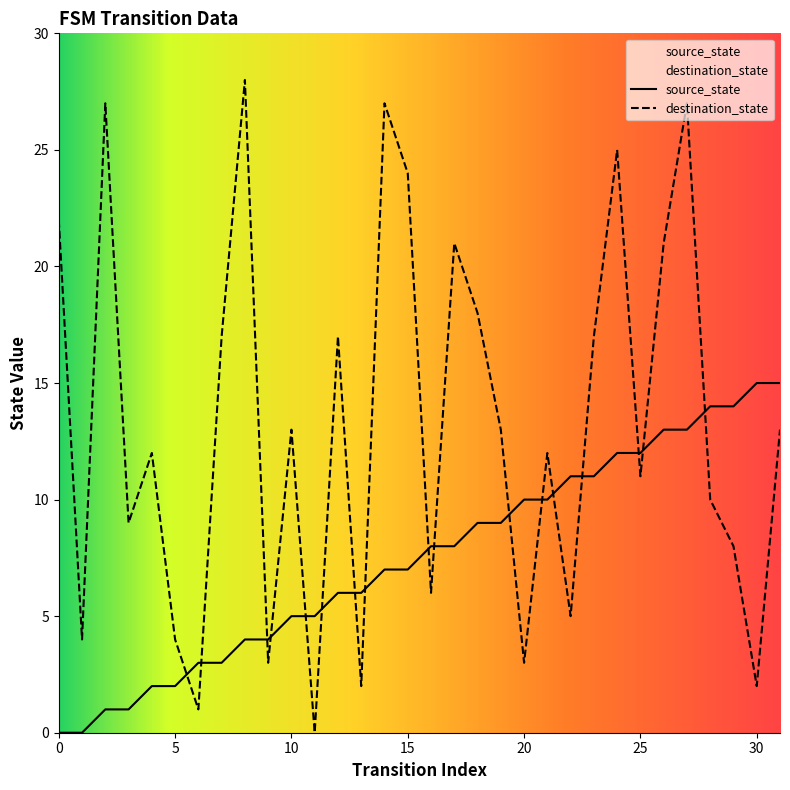

Between which two adjacent categories do destination_state and source_state first intersect?

5 and 6